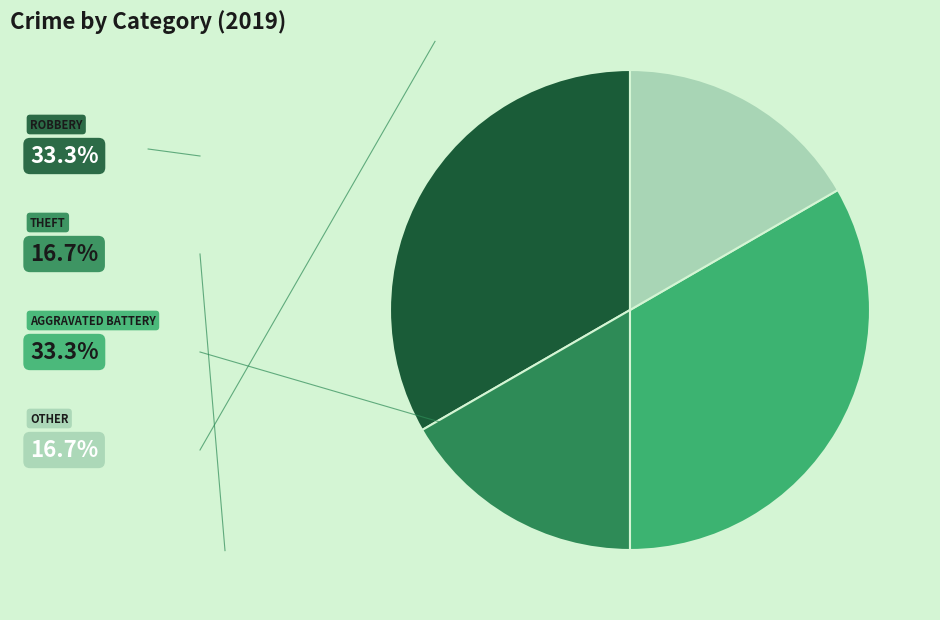

Is there any slice that represents more than half of the pie?

No